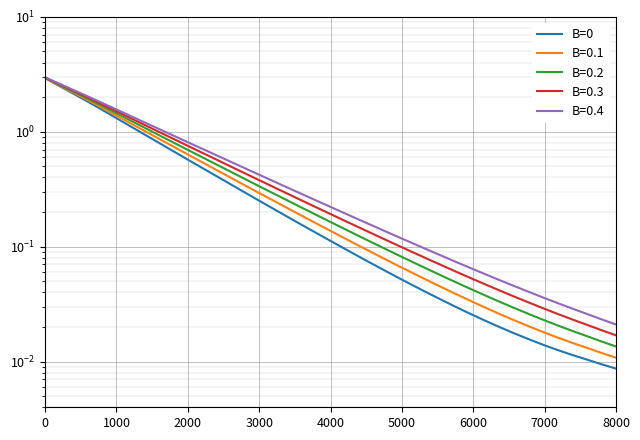

Reading left to right, transcribe all the data shown in this chart.

2.9	2.5	2.1	1.8	1.5	1.3	1.1	0.9	0.8	0.6	0.5	0.5	0.4	0.3	0.3	0.2	0.2	0.2	0.1	0.1	0.1	0.1	0.1	0.1	0.1	0.0	0.0	0.0	0.0	0.0	0.0	0.0	0.0	0.0	0.0	0.0	0.0	0.0	0.0	0.0